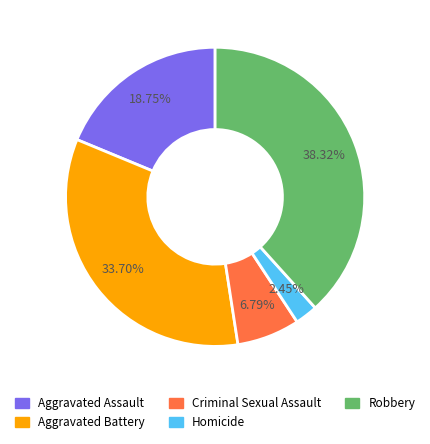

What percentage is the Aggravated Battery slice, to the nearest percent?

34%